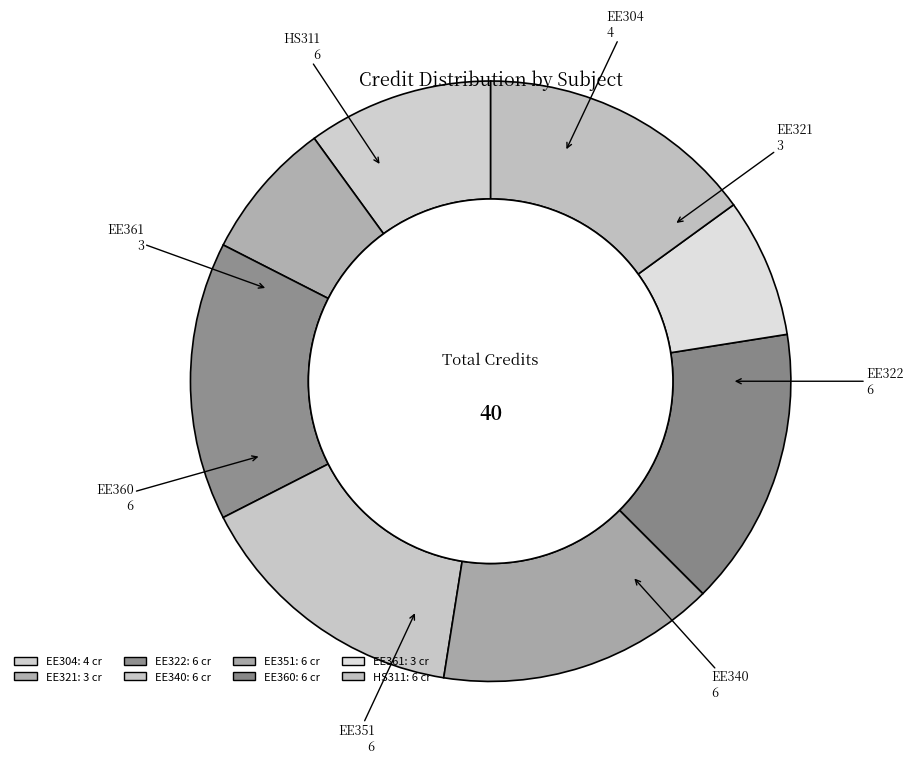

Is there a majority slice in this chart?

No